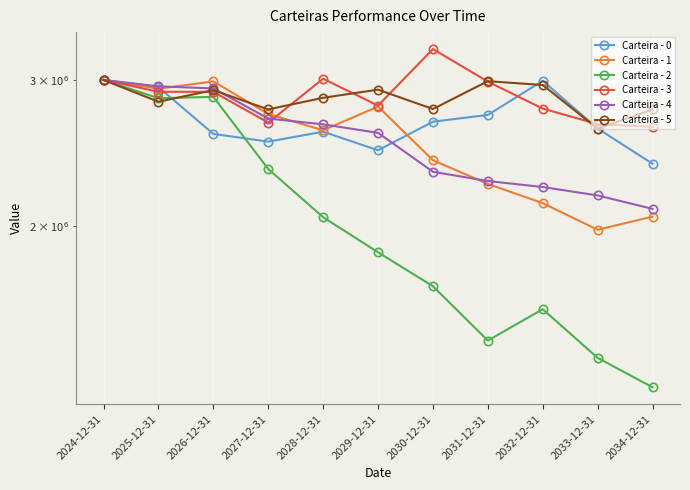

Reading left to right, list all the values displayed in this chart.

Carteira - 0: 3000000.0	2941061.2	2582336.1	2527424.3	2598061.2	2467467.1	2671423.2	2722238.4	2993096.3	2621261.1	2376638.8
Carteira - 1: 3000000.0	2927467.4	2988359.0	2728962.4	2608745.6	2786195.7	2400117.3	2247057.8	2130142.4	1978152.9	2051944.3
Carteira - 2: 3000000.0	2851542.4	2862571.1	2342079.6	2048345.8	1858175.1	1690663.1	1453716.6	1586177.5	1385333.2	1276760.8
Carteira - 3: 3000000.0	2903134.7	2902471.6	2664717.5	3010387.8	2793749.4	3269551.2	2986193.8	2770490.1	2653674.5	2633618.7
Carteira - 4: 3000000.0	2947181.3	2930512.3	2695173.4	2651850.2	2589947.5	2324159.8	2265193.3	2227782.7	2176229.8	2096382.3
Carteira - 5: 3000000.0	2823930.8	2916310.7	2764377.6	2854963.2	2920314.8	2767307.3	2990178.1	2958079.5	2620092.3	2763880.2